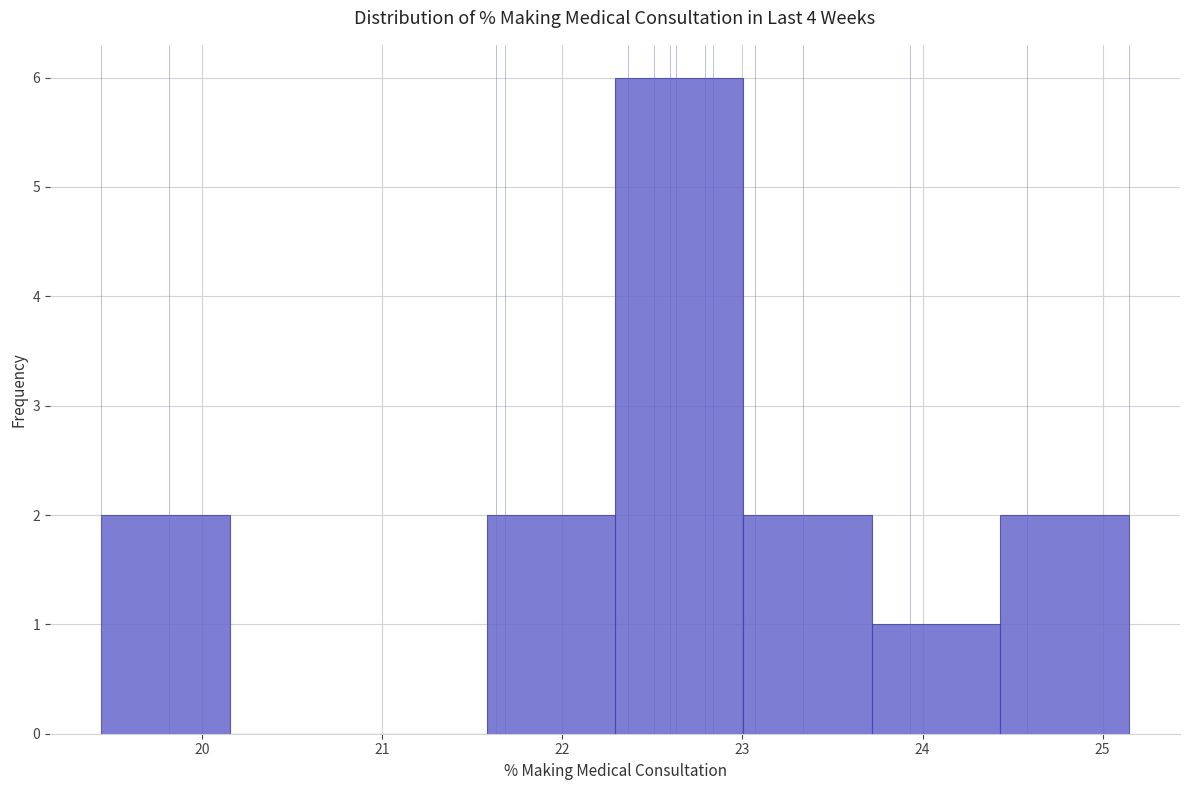

Reading left to right, transcribe this chart: for each bar, give the range it covers on the x-axis and its height. Neither the bar edges nor the heights are printed on the chart, so give them approximately, as read against the axes.

19.4 to 20.2: 2
20.2 to 20.9: 0
20.9 to 21.6: 0
21.6 to 22.3: 2
22.3 to 23.0: 6
23.0 to 23.7: 2
23.7 to 24.4: 1
24.4 to 25.1: 2